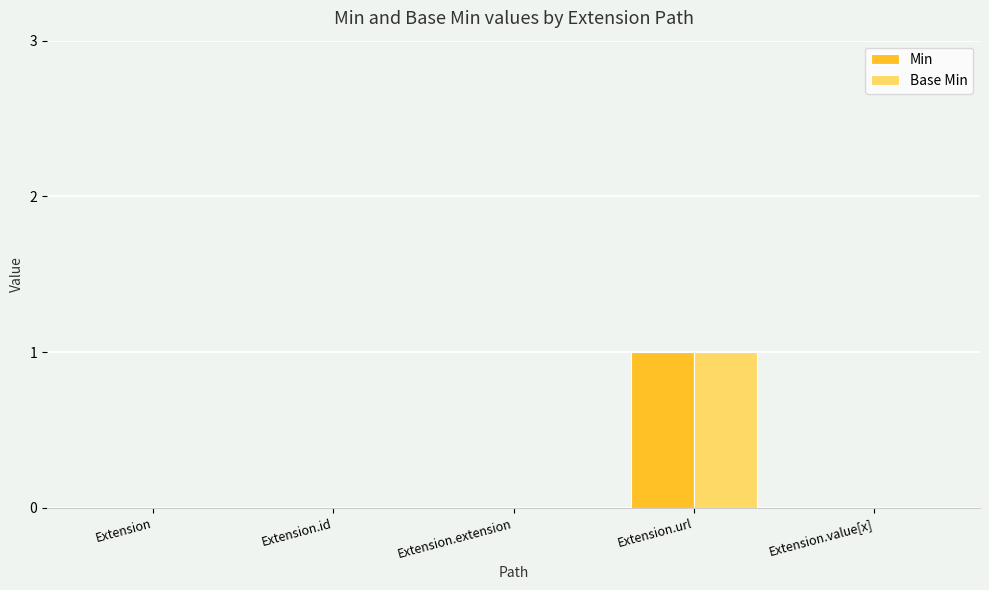

Which label corresponds to the largest value in the chart?

Extension.url